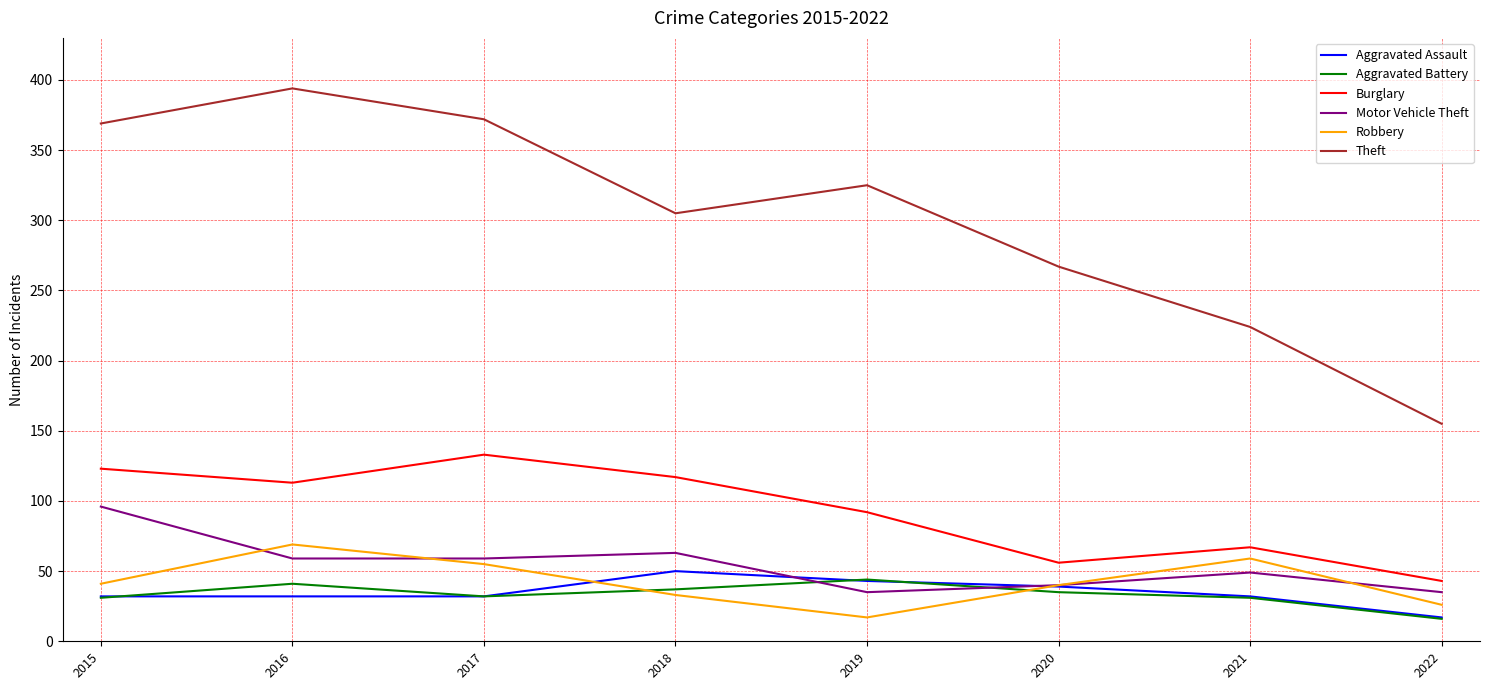

Is the value of Aggravated Assault at 2021 greater than the value of Theft at 2021?

No